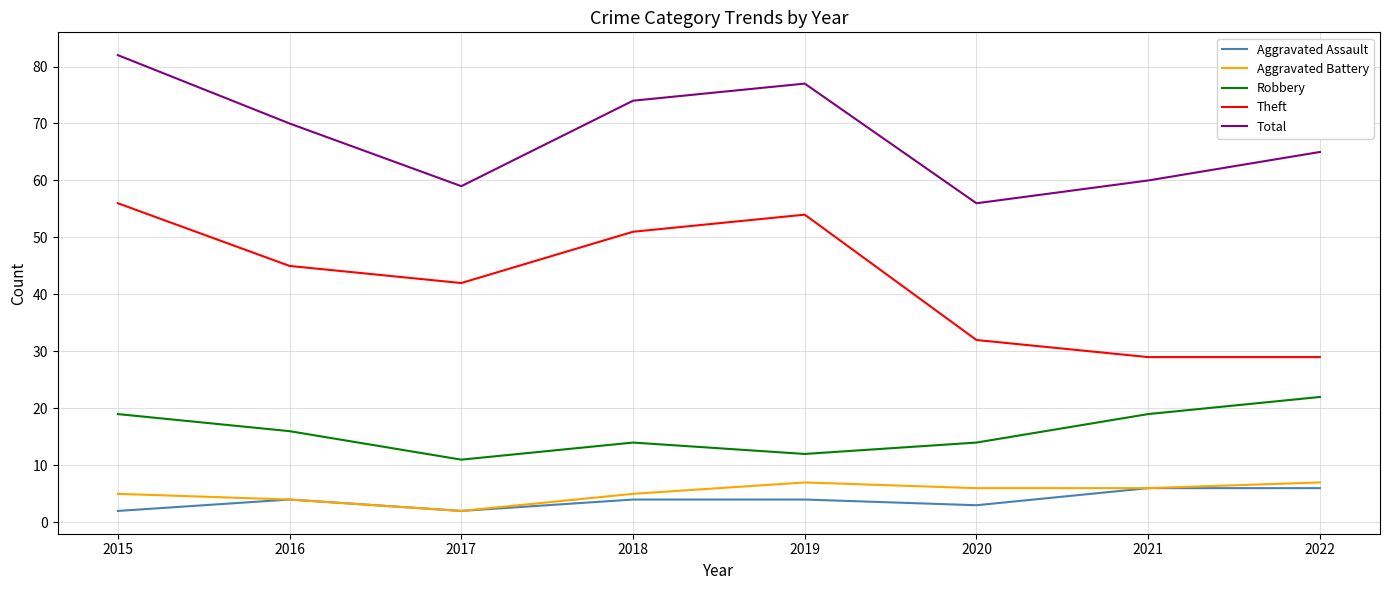

At how many categories does at least one series exceed 11?

8